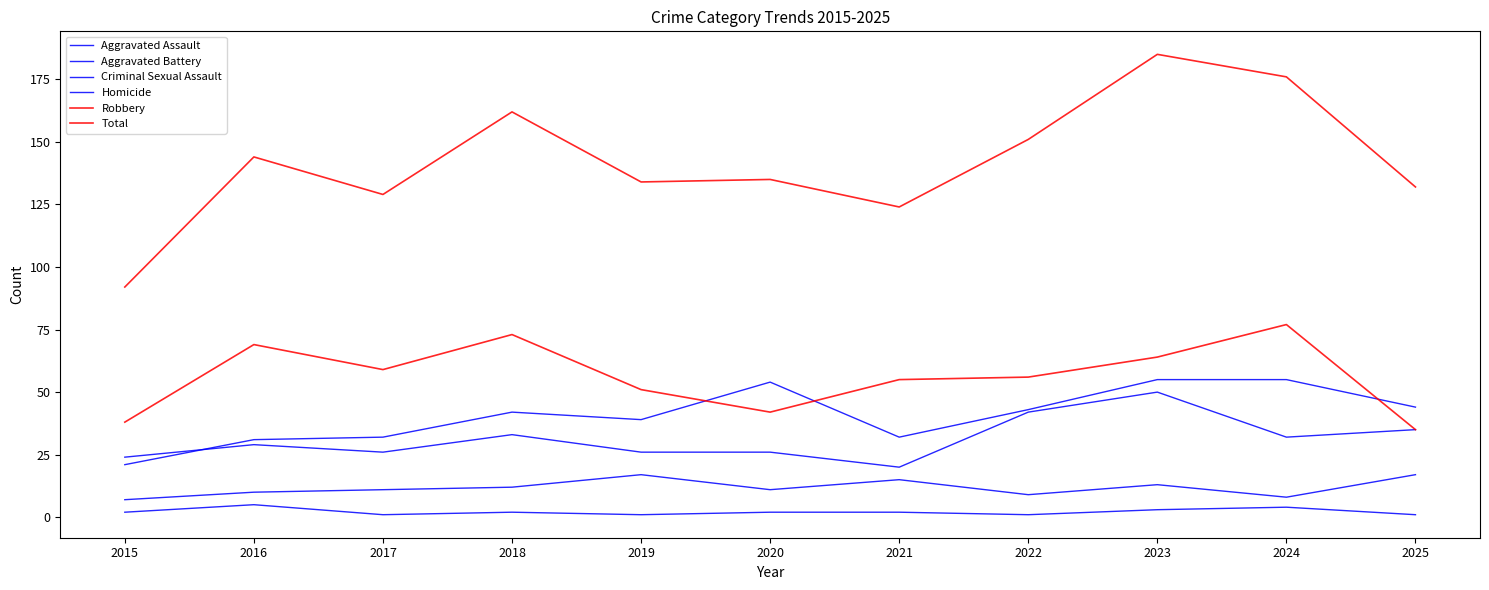

Which category has the highest value in the Total series?

2023